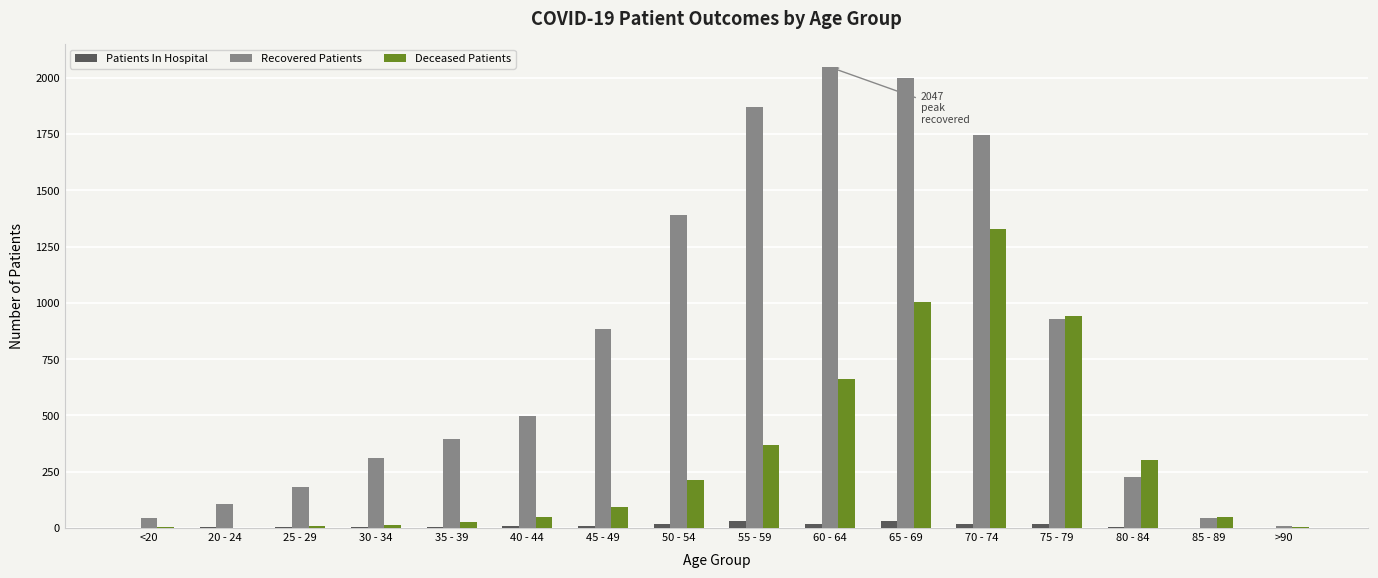

Which series has the largest total across all categories?

Recovered Patients